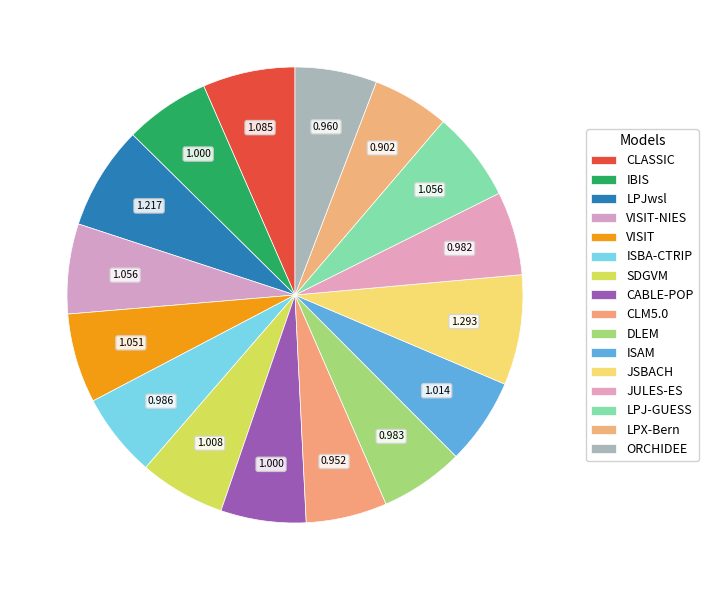

The IBIS slice represents 6% of the pie. True or false?

True